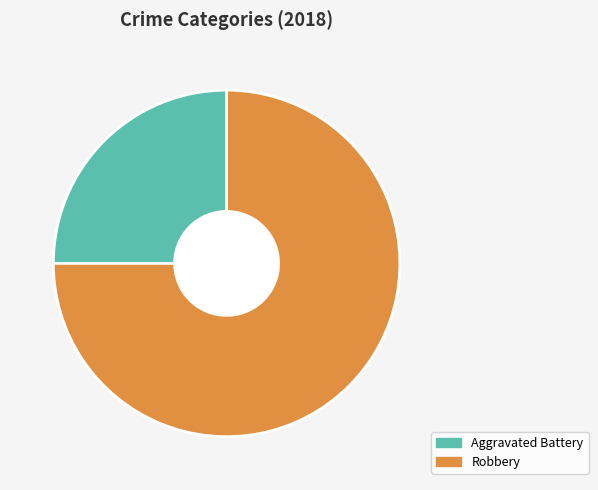

Is there a majority slice in this chart?

Yes